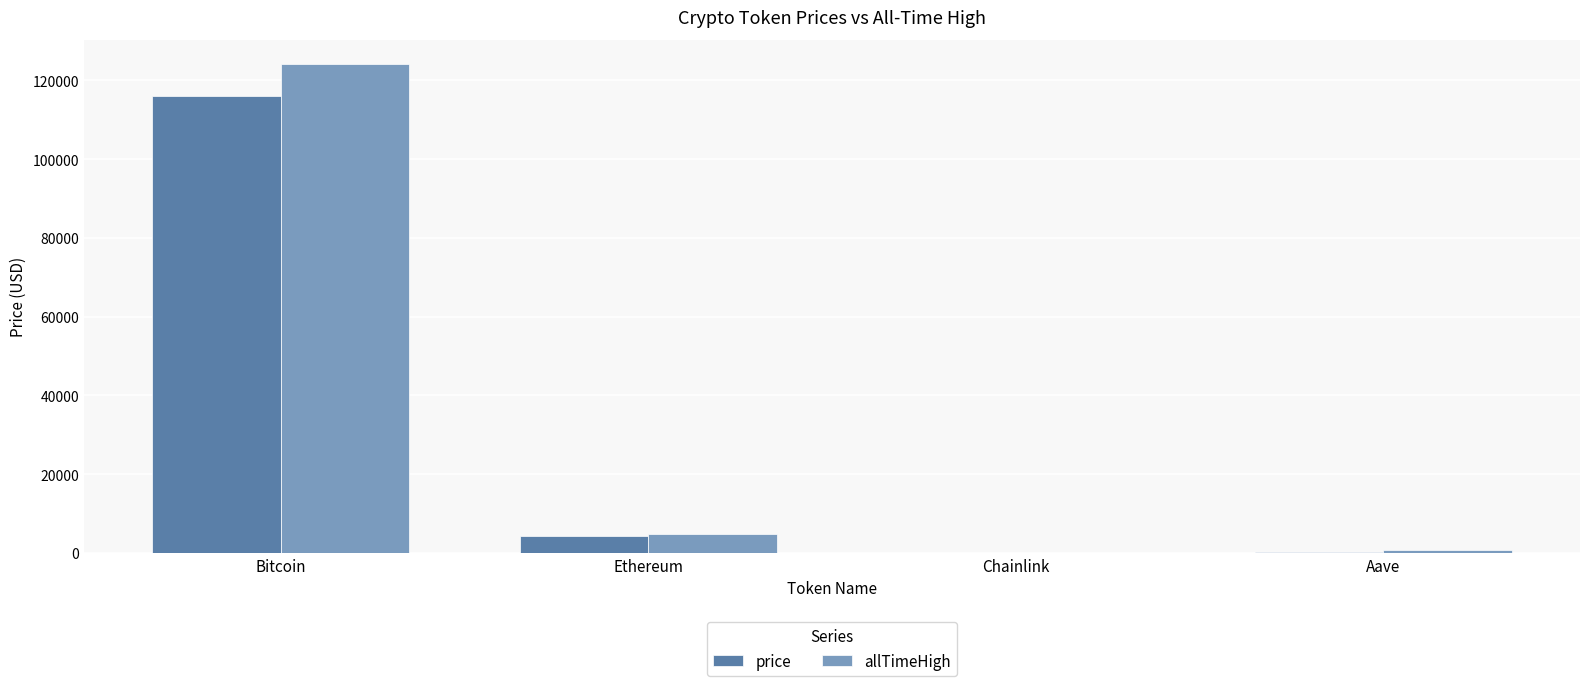

At which label is allTimeHigh closest to 62090?

Ethereum